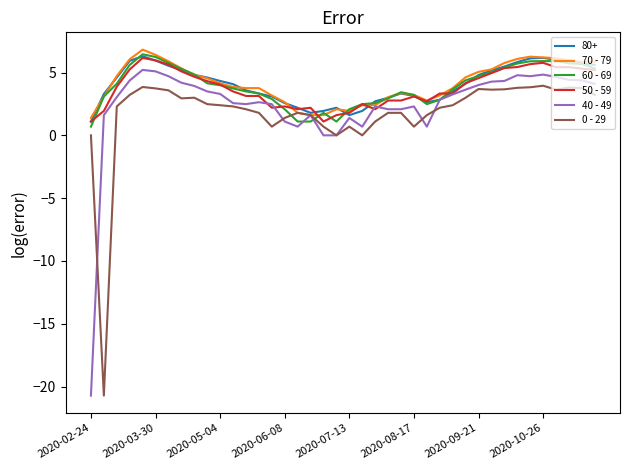

What is the maximum value shown in the chart?

6.8